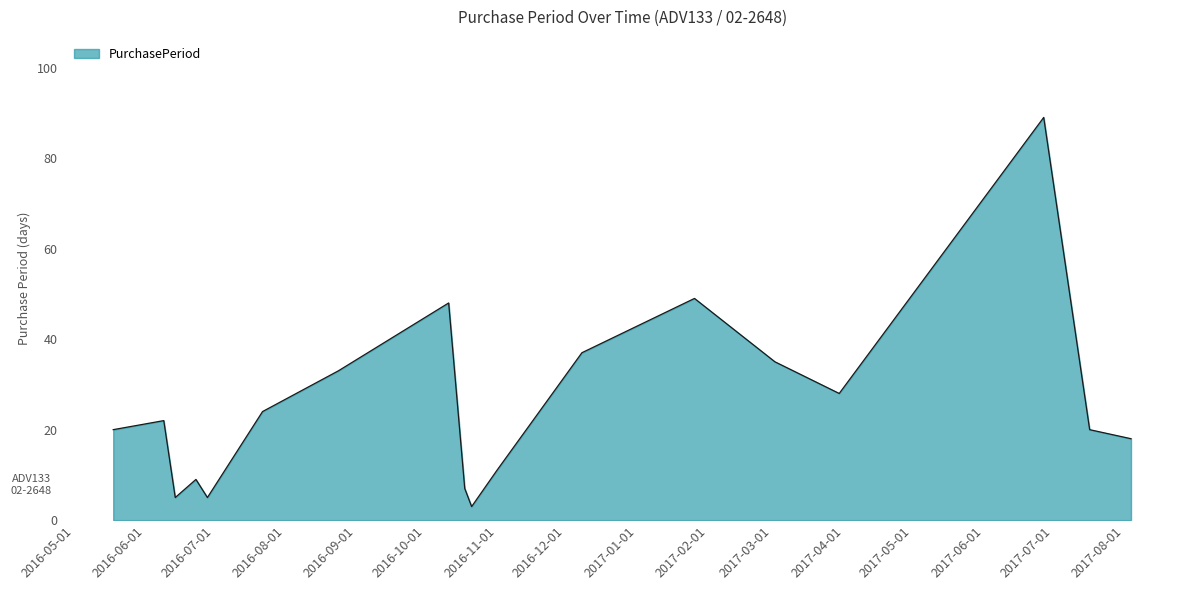

Reading left to right, transcribe all the data shown in this chart.

20	22	5	9	5	24	33	48	7	3	11	37	49	35	28	89	20	18